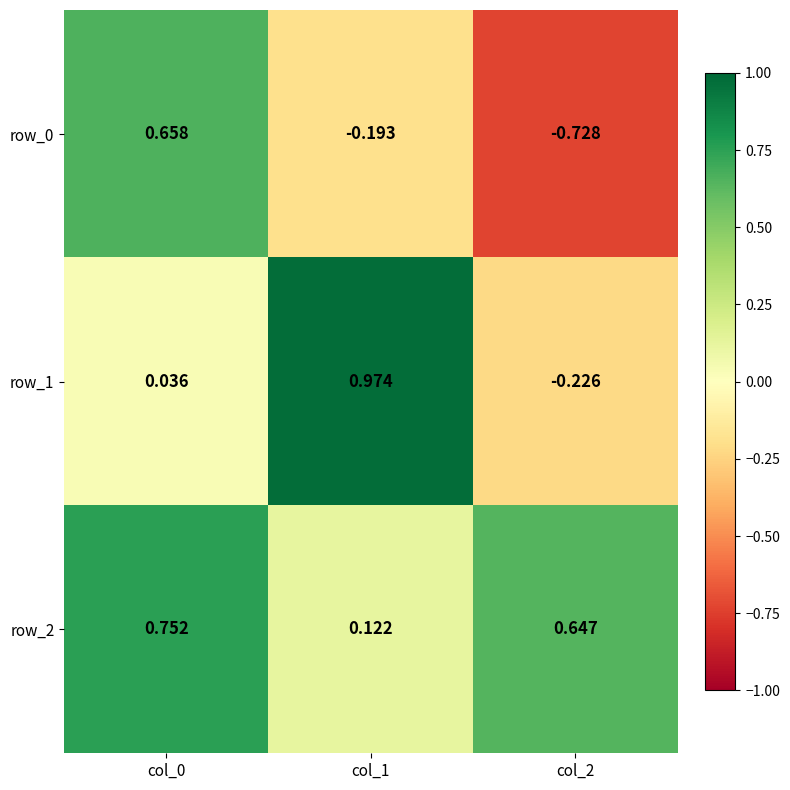

Is the value of row_2 at col_2 greater than the value of row_0 at col_2?

Yes